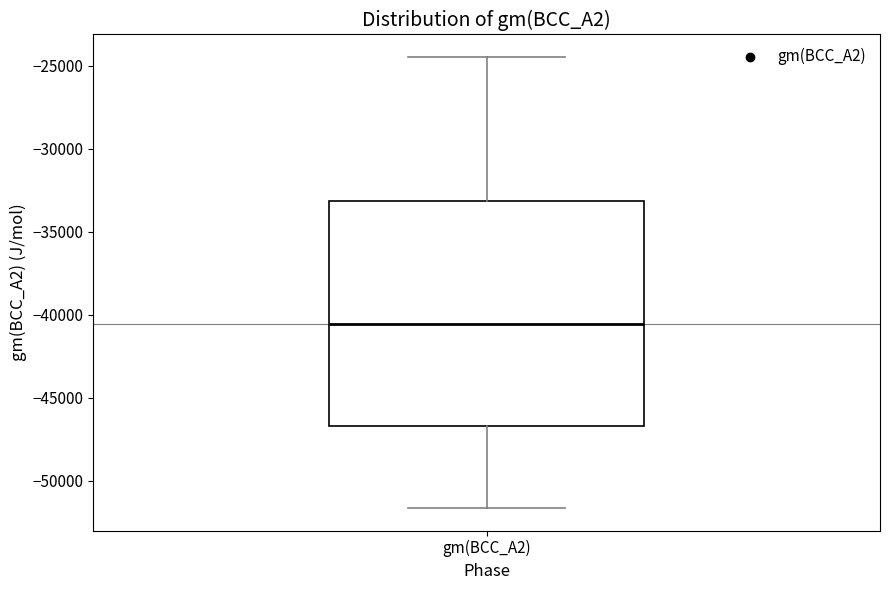

Where does the upper whisker of the box for gm(BCC_A2) end on the y-axis? The values are not printed on the chart, so give them approximately, as read against the axis.

-24500